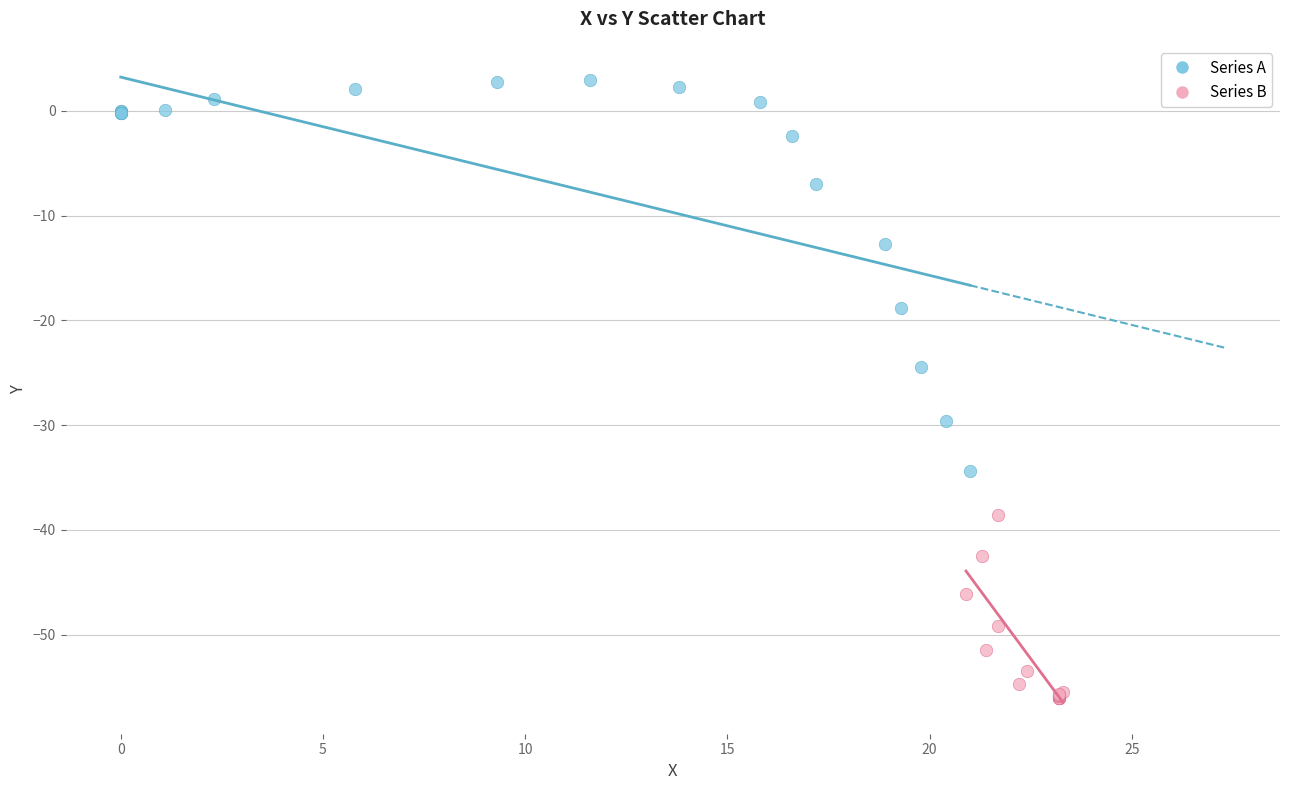

What are all the series names shown in the legend?

Series A, Series B